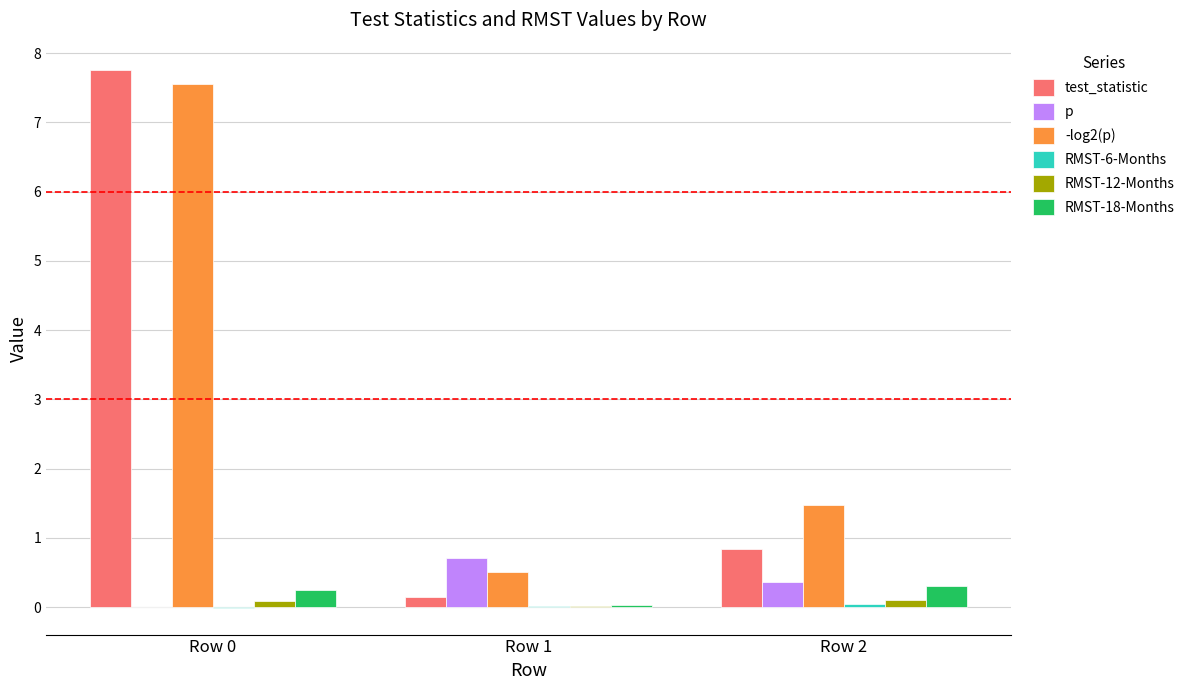

Between Row 0 and Row 1, which series saw the biggest shift?

test_statistic